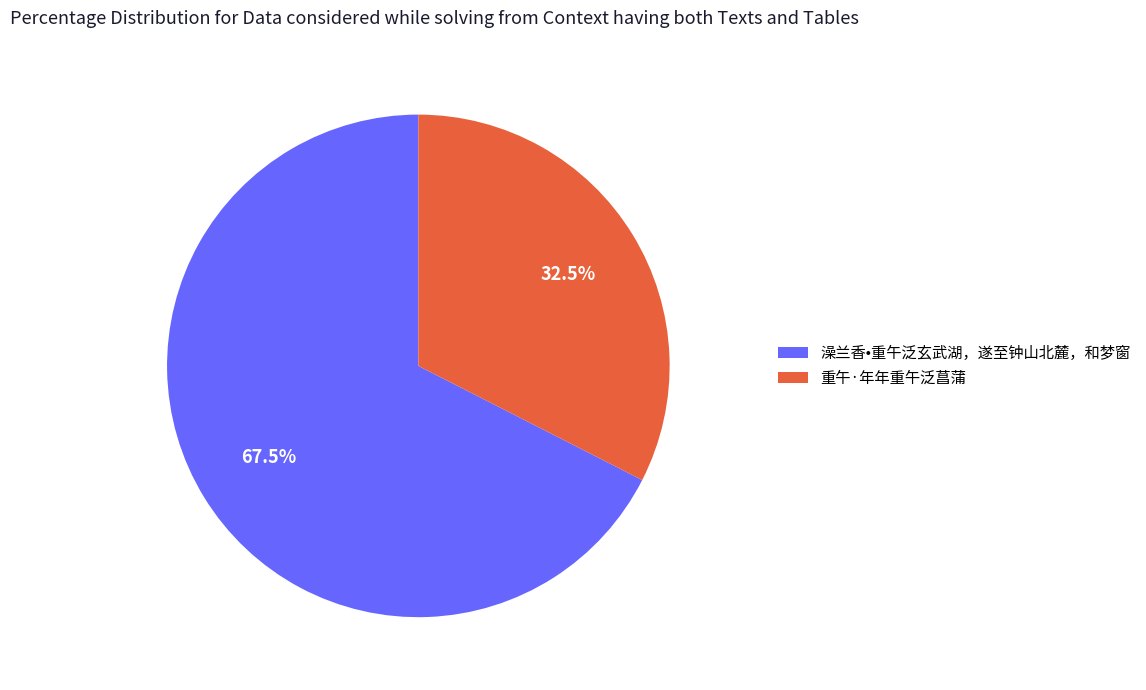

Approximately how many times larger is the value at 重午·年年重午泛菖蒲 compared to 澡兰香•重午泛玄武湖，遂至钟山北麓，和梦窗?

0.5